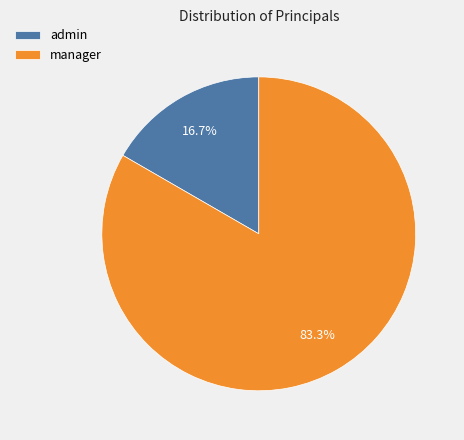

Does admin represent more than half of the total?

No